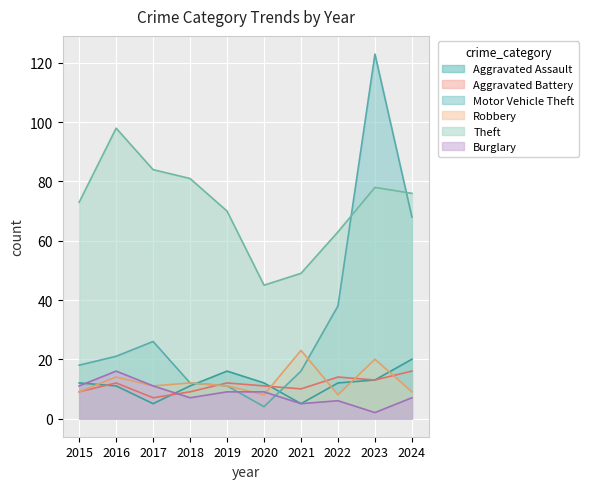

Reading left to right, what are all the values shown in this chart?

Aggravated Assault: 2015=12	2016=11	2017=5	2018=11	2019=16	2020=12	2021=5	2022=12	2023=13	2024=20
Aggravated Battery: 2015=9	2016=12	2017=7	2018=9	2019=12	2020=11	2021=10	2022=14	2023=13	2024=16
Motor Vehicle Theft: 2015=18	2016=21	2017=26	2018=12	2019=11	2020=4	2021=16	2022=38	2023=123	2024=68
Robbery: 2015=9	2016=14	2017=11	2018=12	2019=11	2020=8	2021=23	2022=8	2023=20	2024=9
Theft: 2015=73	2016=98	2017=84	2018=81	2019=70	2020=45	2021=49	2022=63	2023=78	2024=76
Burglary: 2015=11	2016=16	2017=11	2018=7	2019=9	2020=9	2021=5	2022=6	2023=2	2024=7